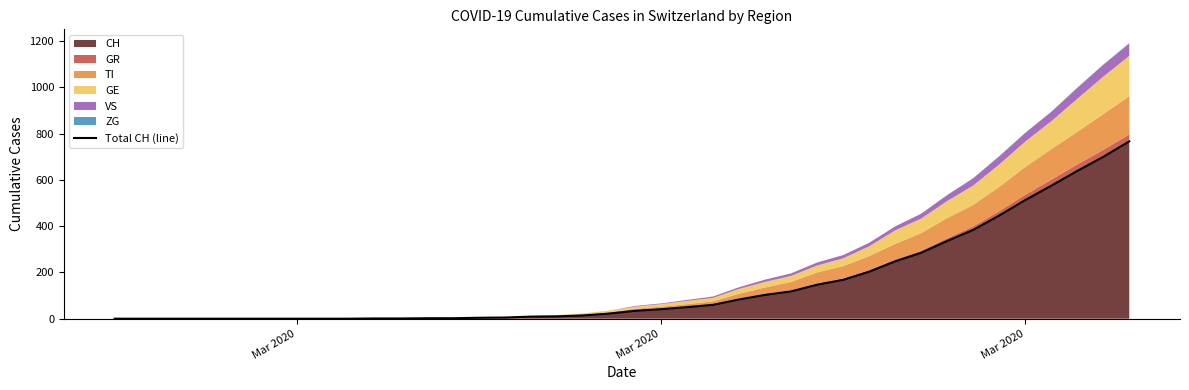

What is the difference between the second highest and minimum values?

700